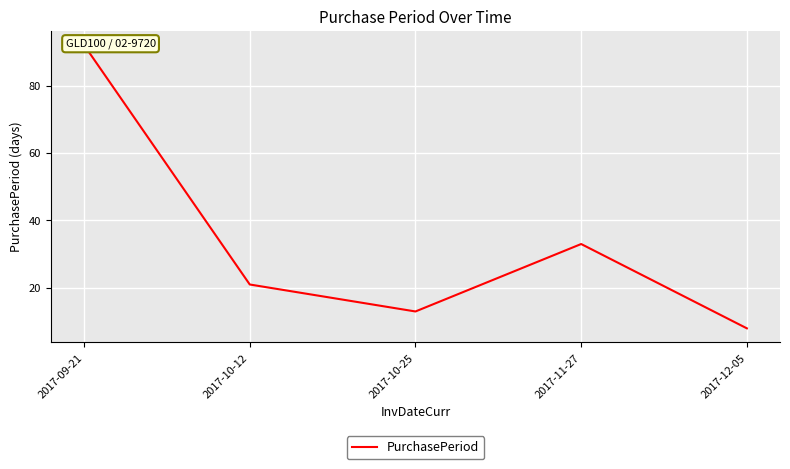

How many values exceed 21?

2